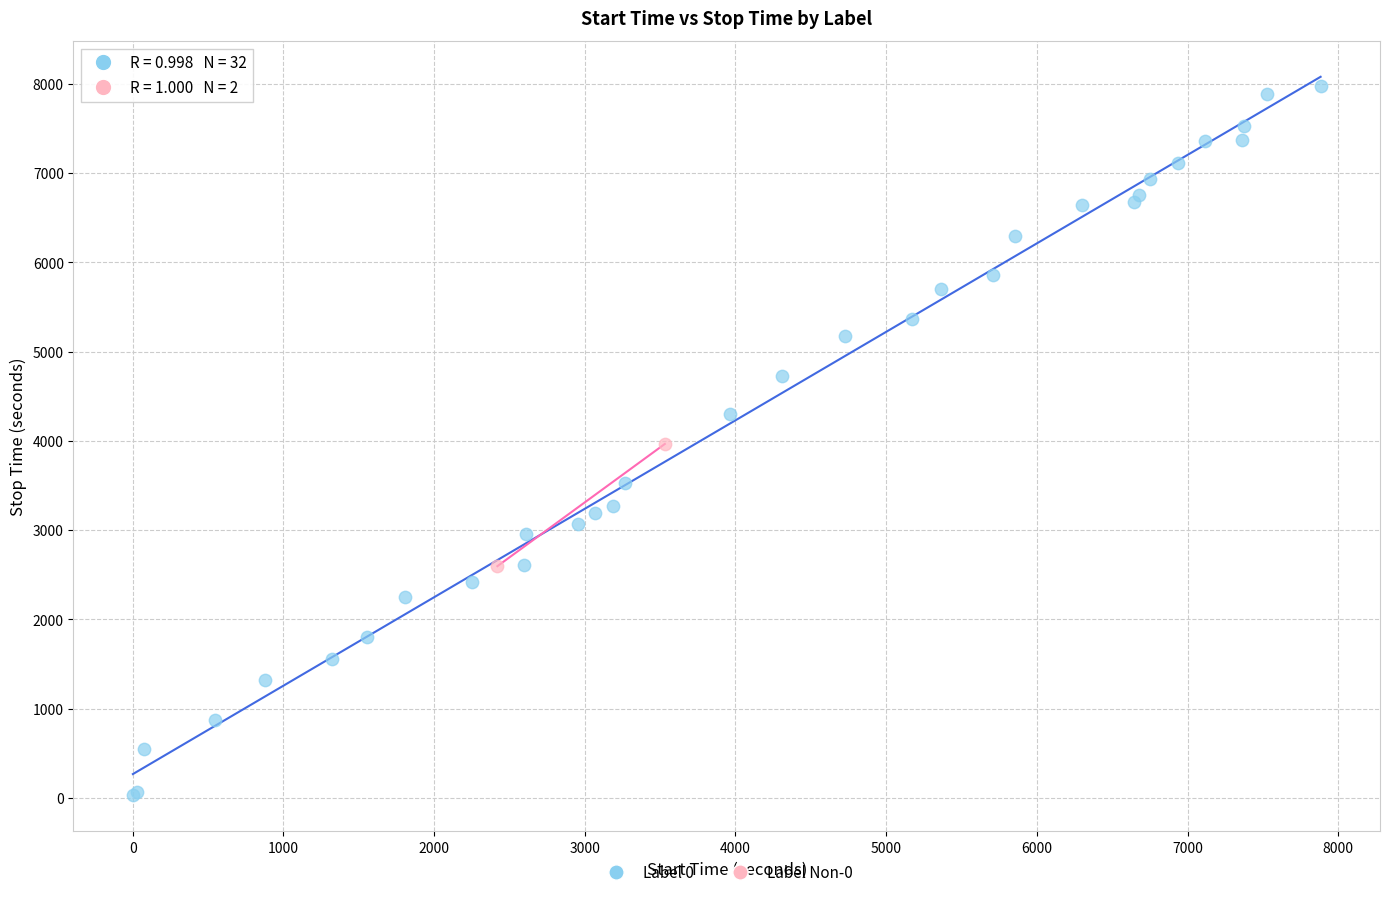

Which series reaches the minimum Y coordinate?

Label 0